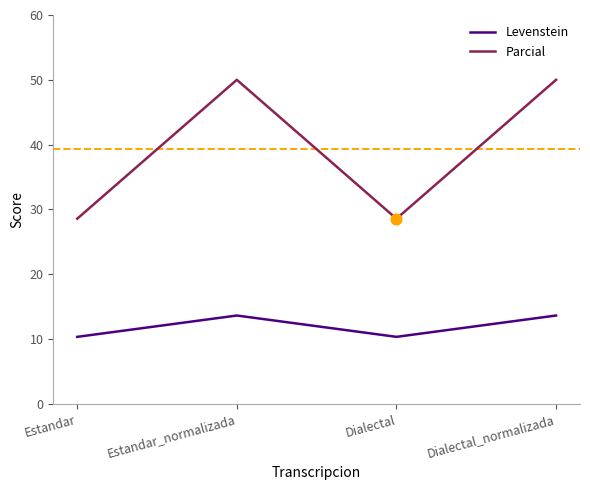

What is the spread (max minus min) of values at Estandar?

18.2